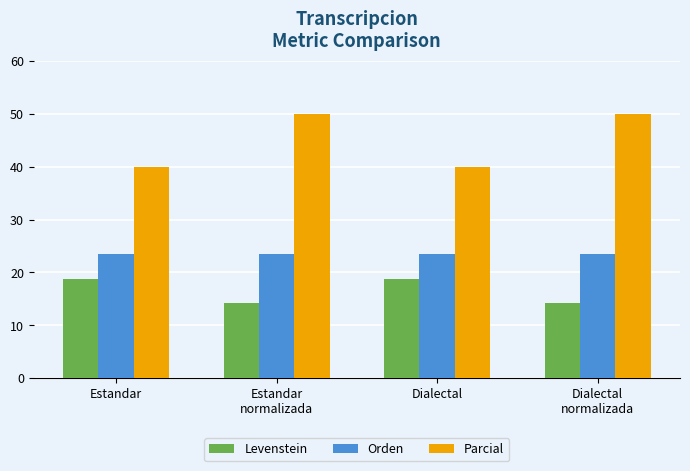

List the series in order of their overall mean, highest first.

Parcial, Orden, Levenstein